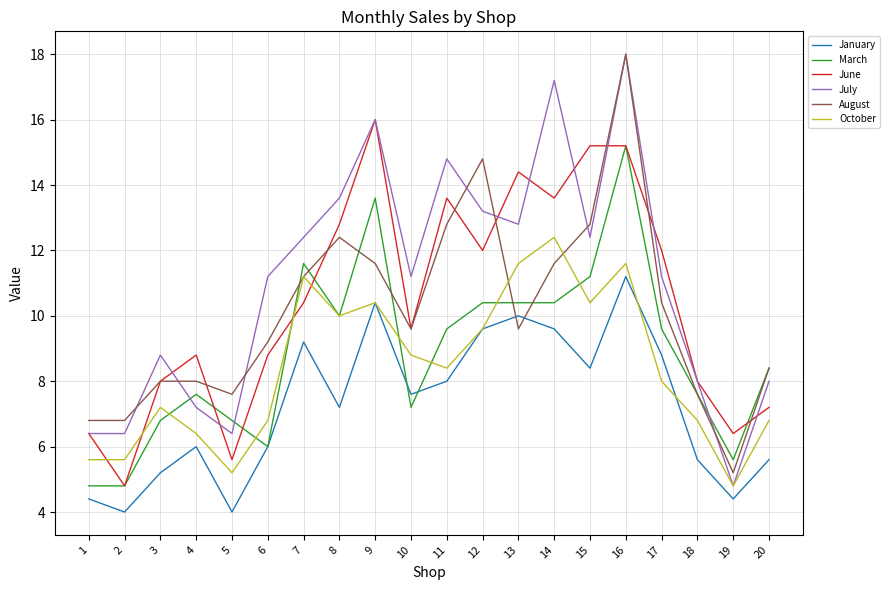

What is the smallest value displayed?

4.0